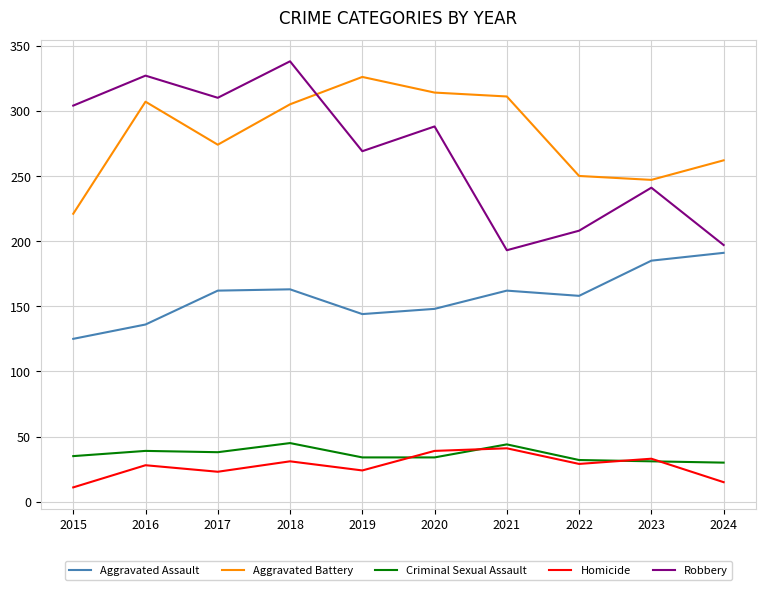

What is the minimum value shown in the chart?

11